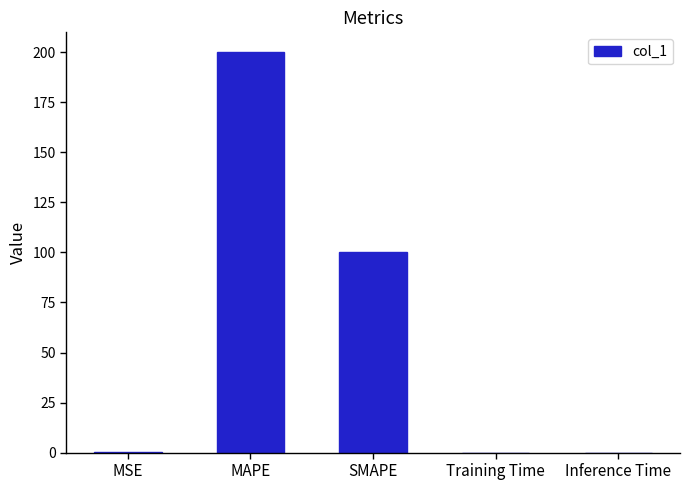

Are the bars grouped side by side (vs. stacked)?

No